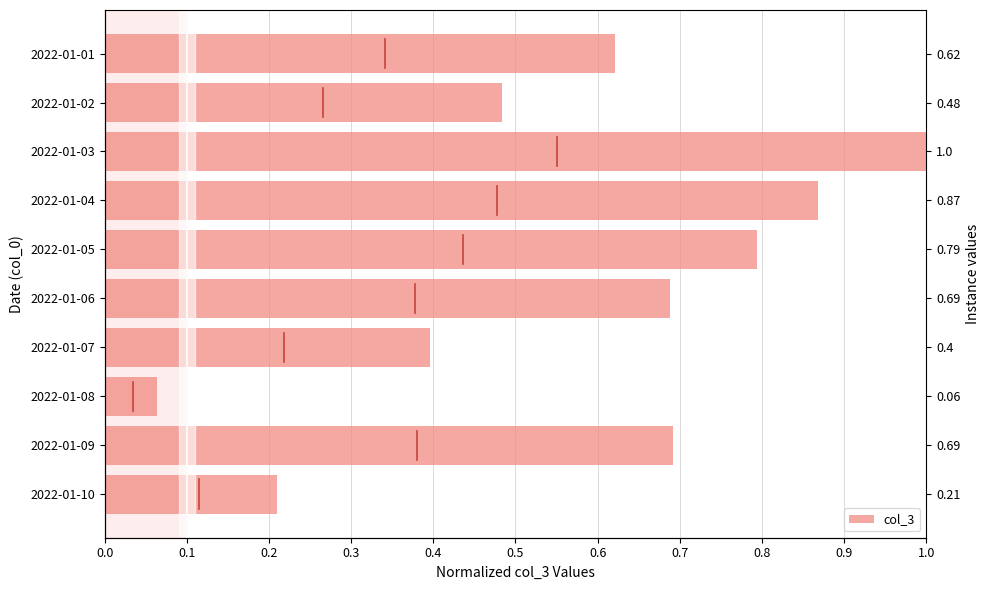

What is the difference between the maximum and minimum values?

0.9